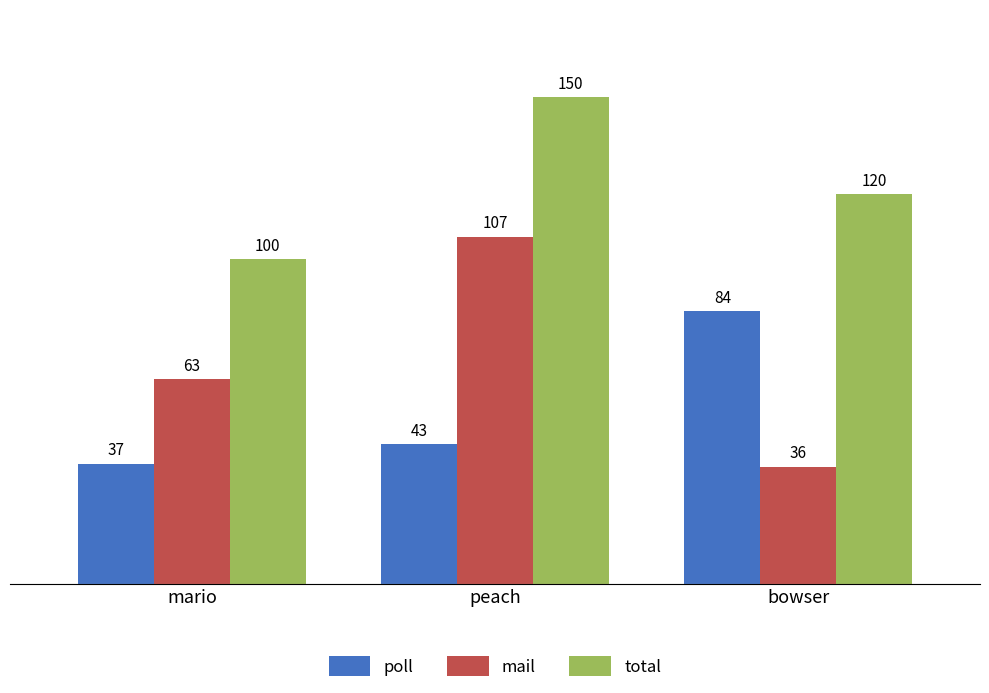

What is the label of the 1st bar from the right?

bowser